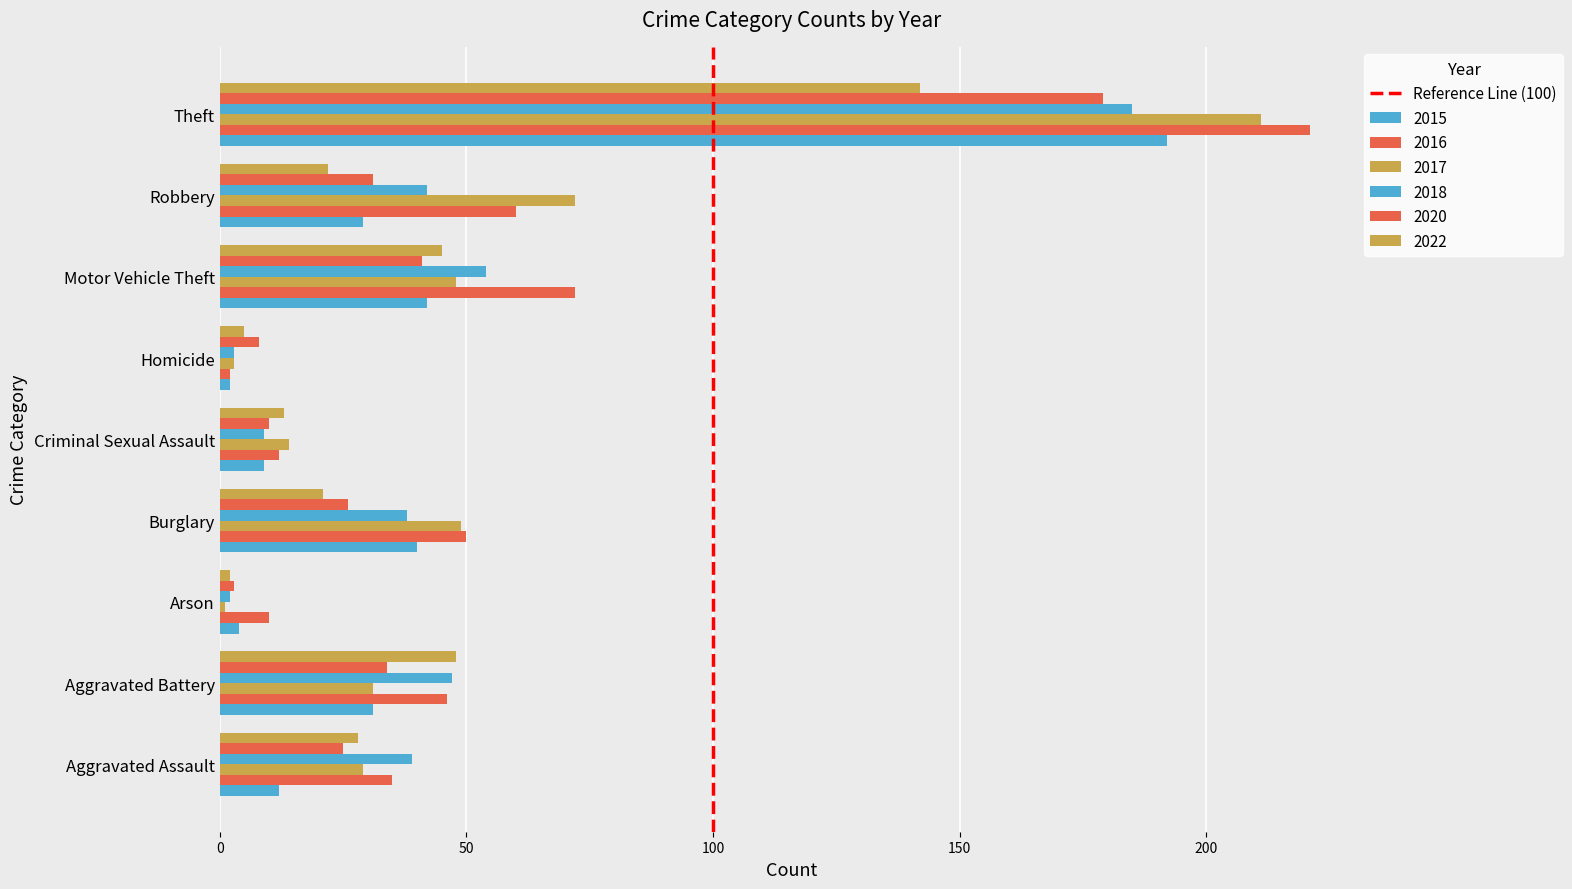

How many categories are shown in the chart?

9